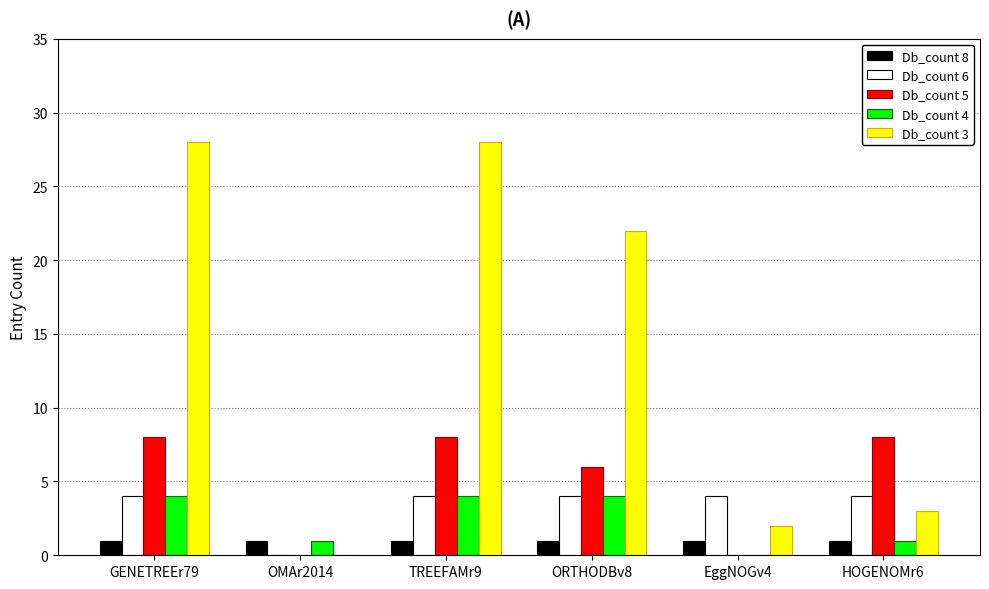

Which series has the largest total across all categories?

Db_count 3